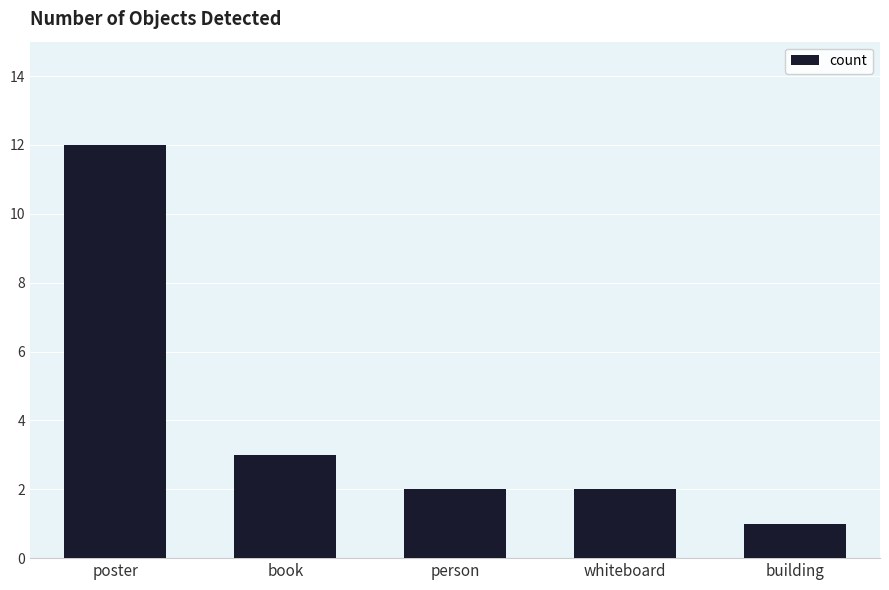

What is the sum of the values at building and poster?

13